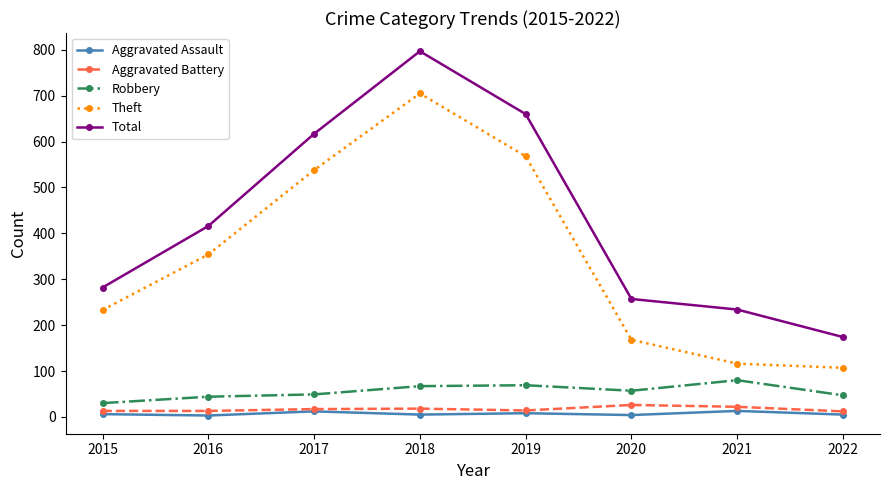

True or false: Aggravated Assault and Total intersect in this chart.

False